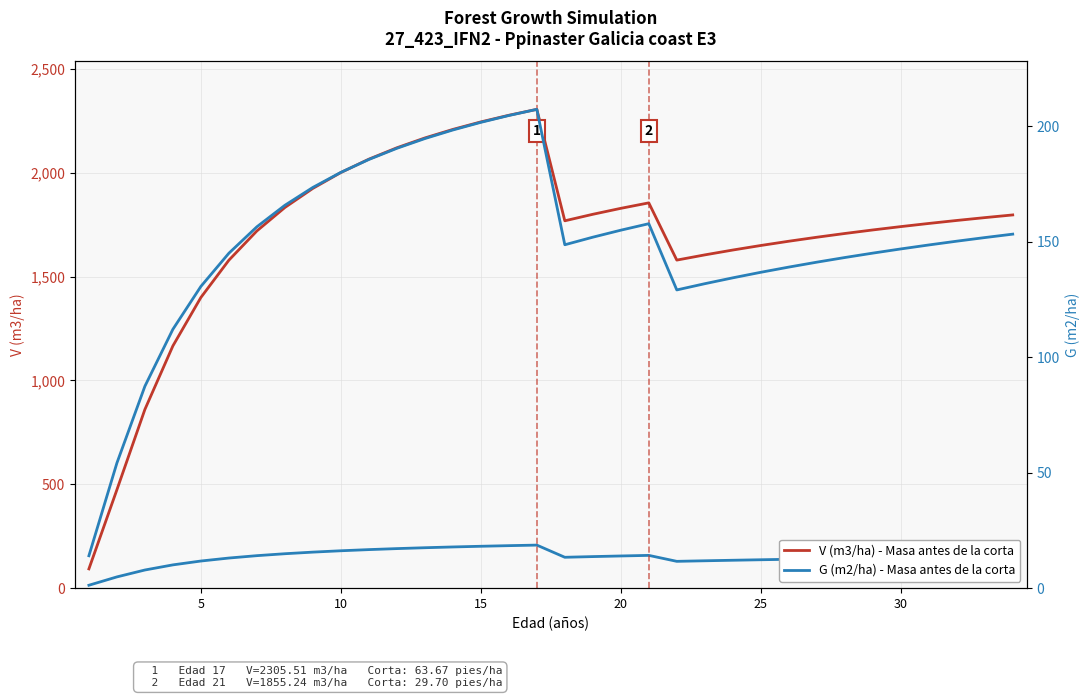

List the series in order of their peak value, highest first.

V (m3/ha) - Masa antes de la corta, G (m2/ha) - Masa antes de la corta